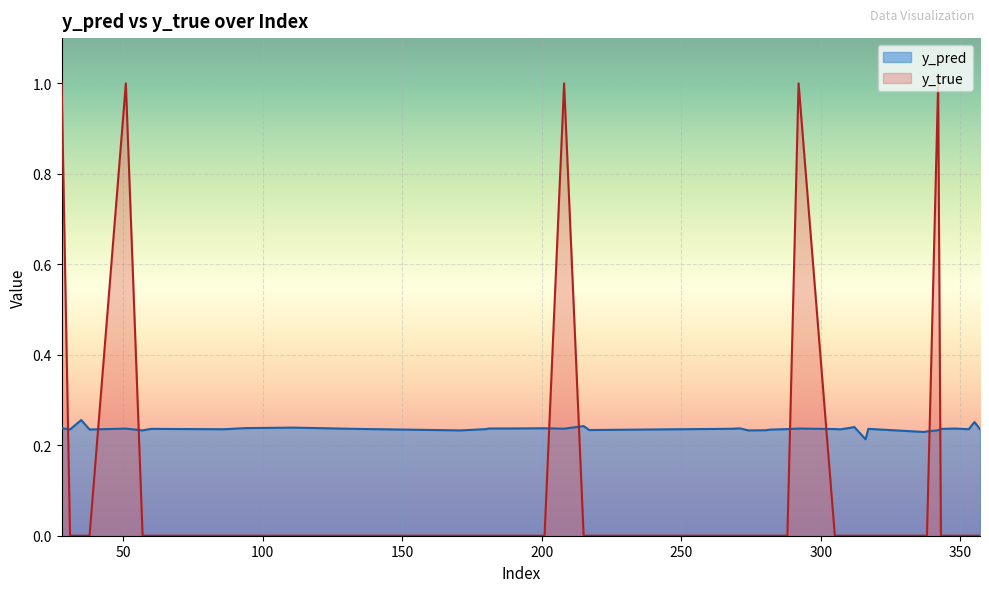

True or false: y_true and y_pred intersect in this chart.

True